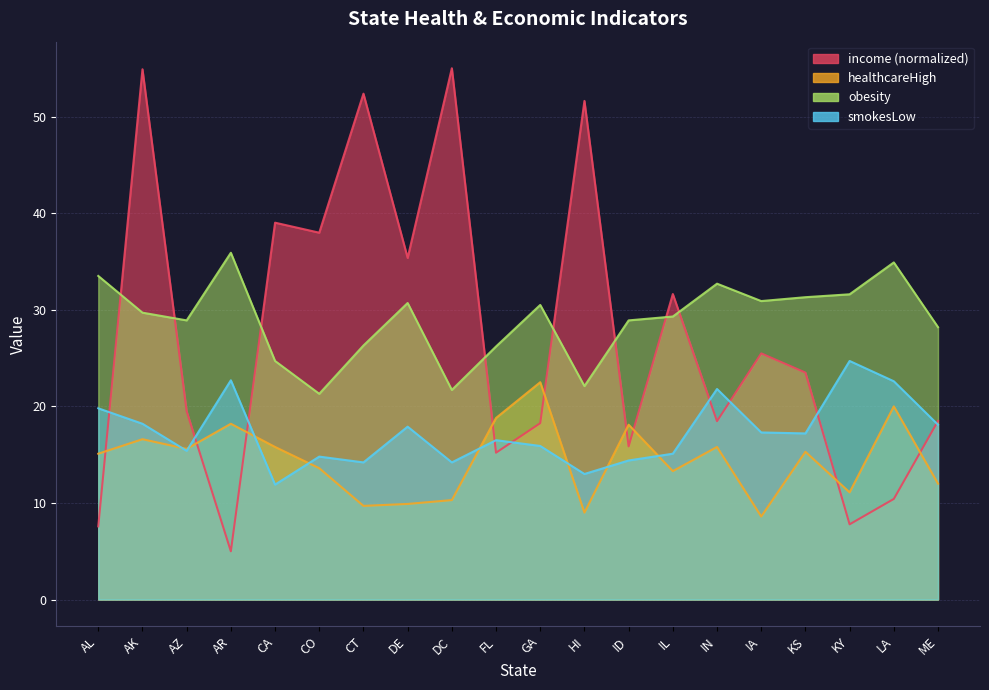

What is the lowest value of the healthcareHigh series?

8.6